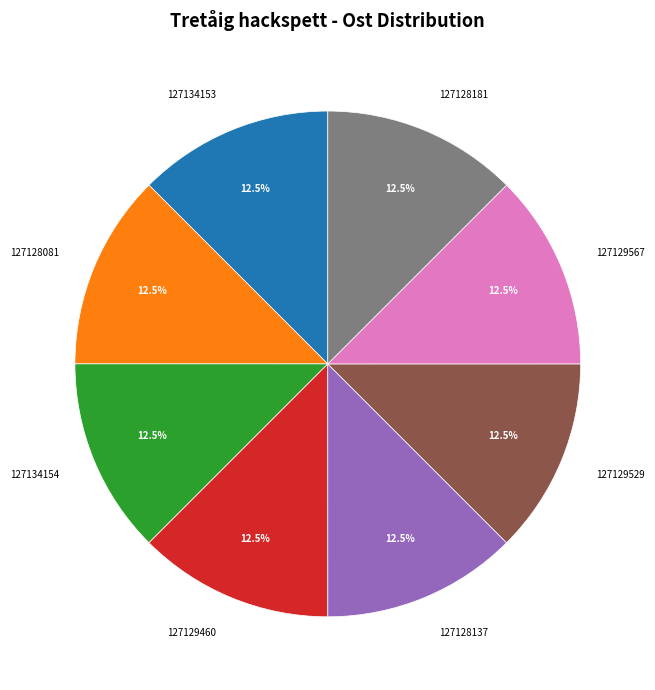

Does 127129460 account for over 50% of the chart?

No